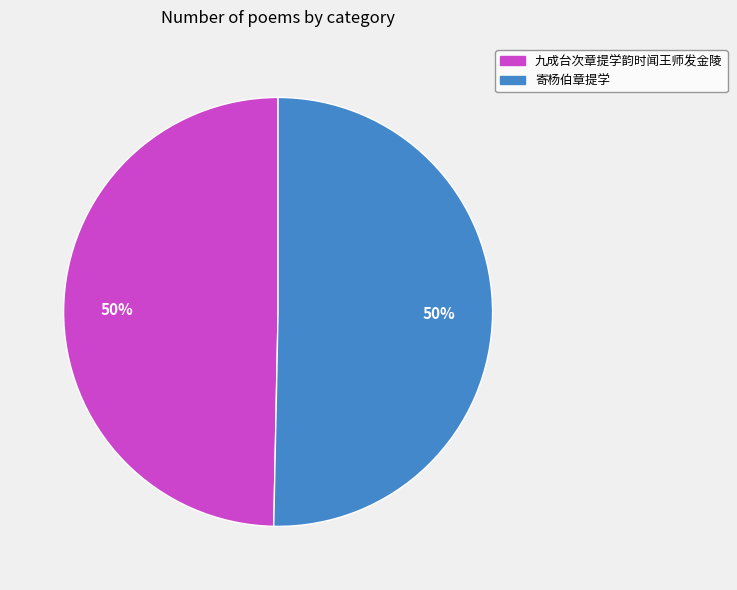

Approximately how many times larger is the value at 九成台次章提学韵时闻王师发金陵 compared to 寄杨伯章提学?

1.0